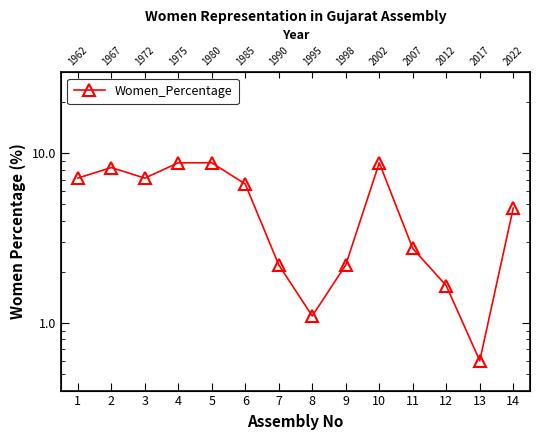

Approximately how many times larger is the value at 1 compared to 6?

1.1